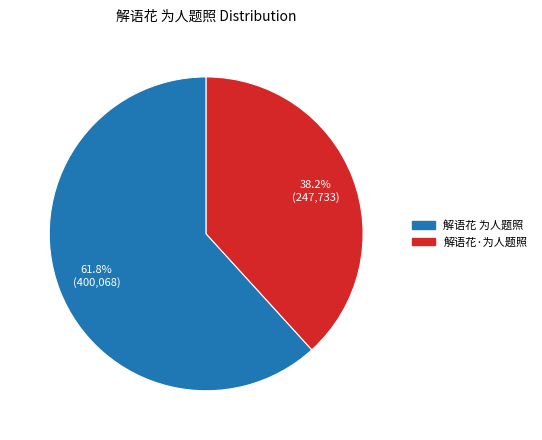

To the nearest percent, what is the difference between the 解语花 为人题照 and 解语花·为人题照 slice percentages?

24%